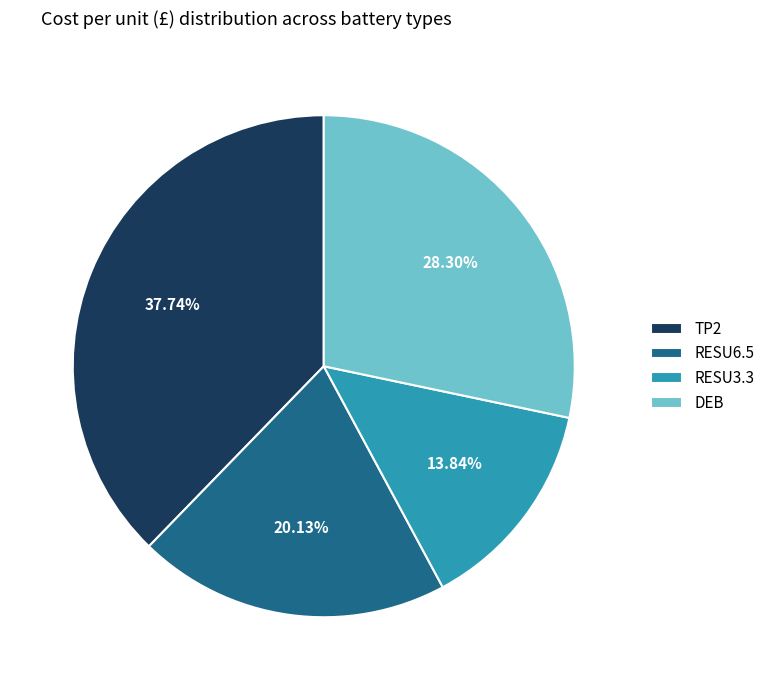

Which slice is the smallest?

RESU3.3